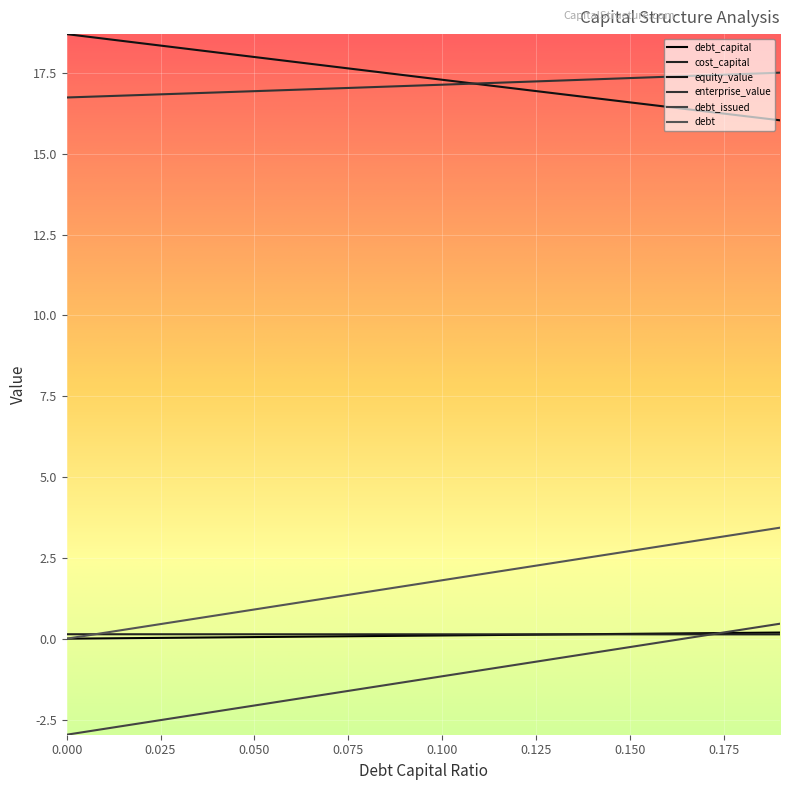

What is the minimum value for debt_issued?

-3.0